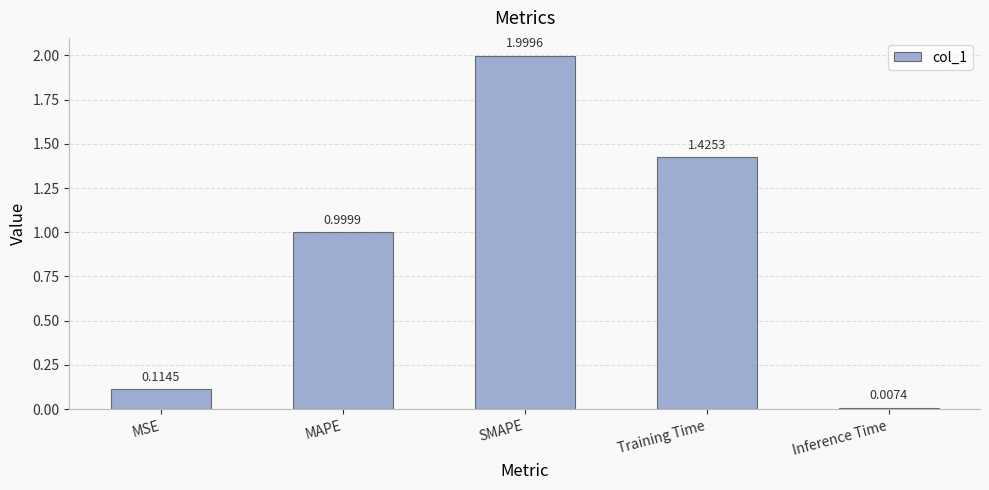

What is the label of the 3rd bar from the left?

SMAPE